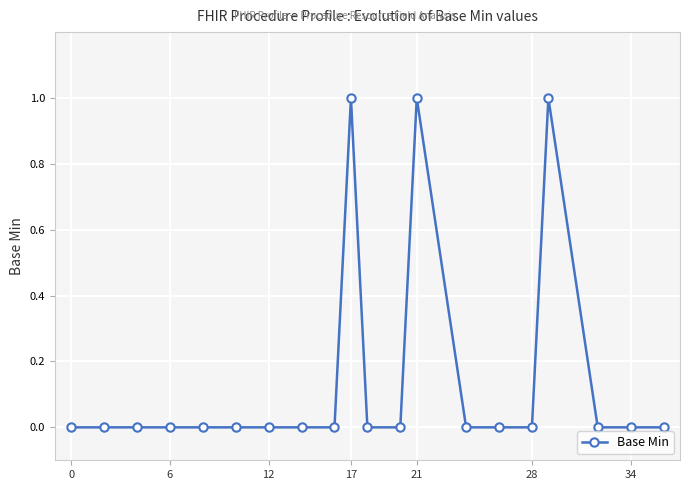

What is the greatest value displayed?

1